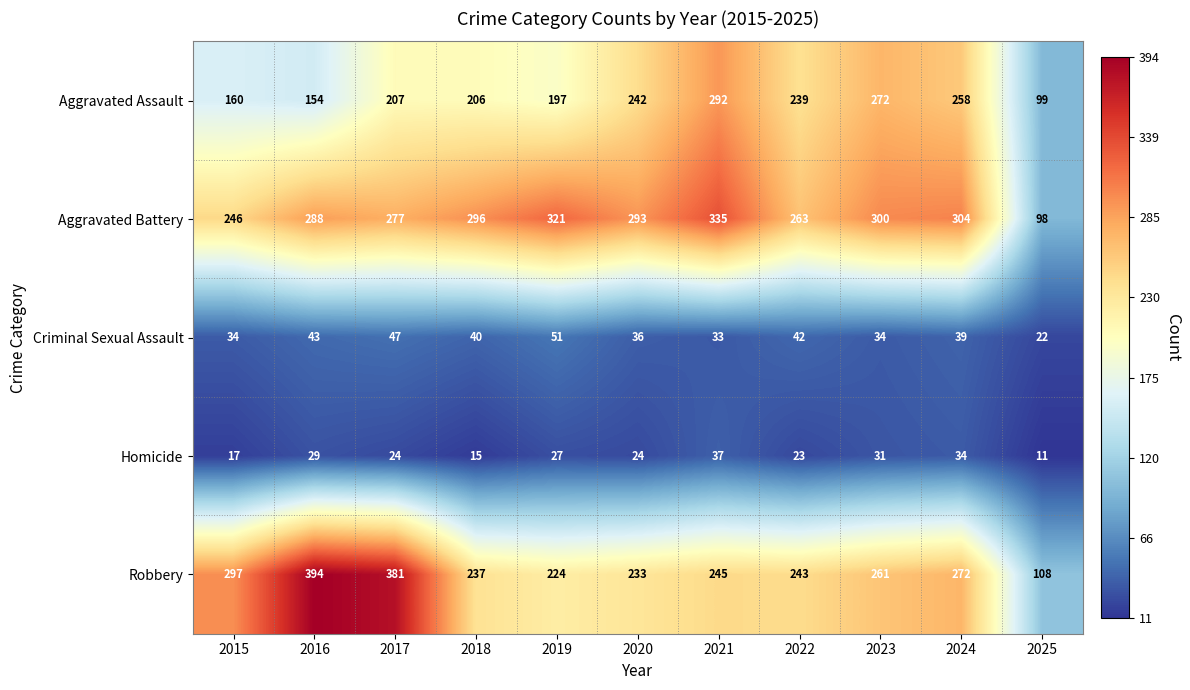

Rank the series by their maximum value, from highest to lowest.

Robbery, Aggravated Battery, Aggravated Assault, Criminal Sexual Assault, Homicide